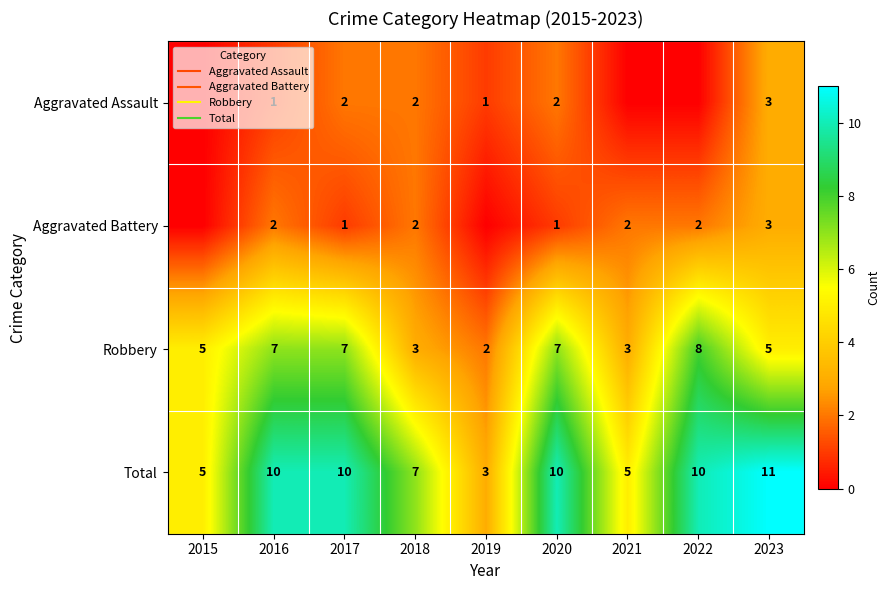

How many data points does each series have?

9